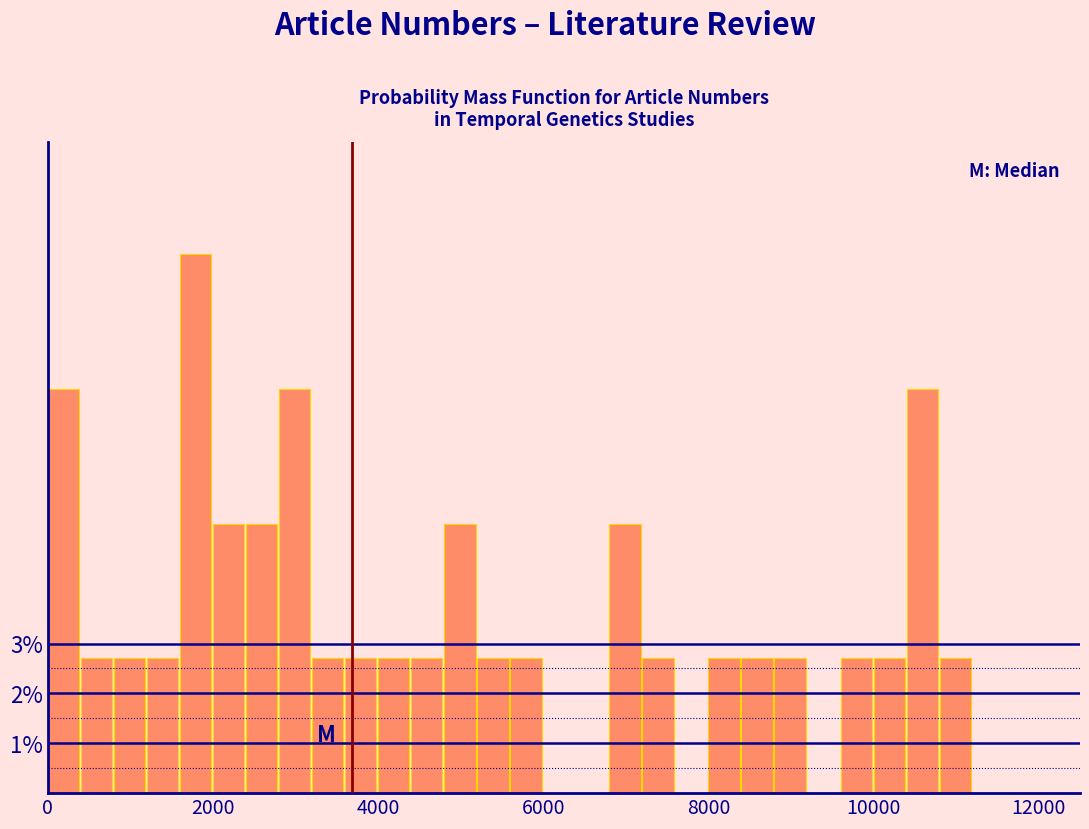

Around what value on the x-axis is the tallest bar? Give the approximate position of its centre, as read against the axis.

1800